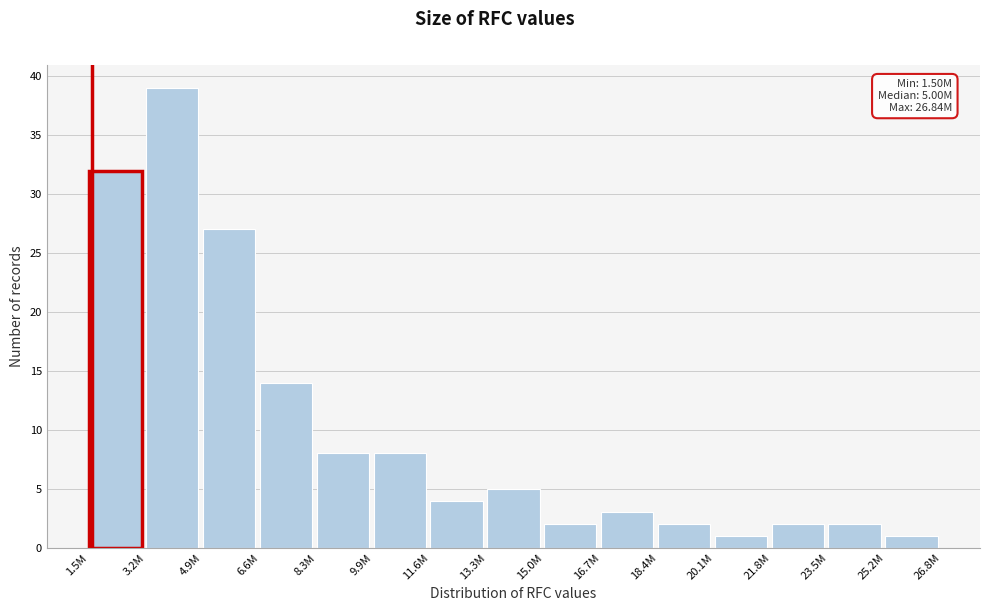

Reading right to left, transcribe all the data shown in this chart.

25.2M=1	23.5M=2	21.8M=2	20.1M=1	18.4M=2	16.7M=3	15.0M=2	13.3M=5	11.6M=4	9.9M=8	8.3M=8	6.6M=14	4.9M=27	3.2M=39	1.5M=32